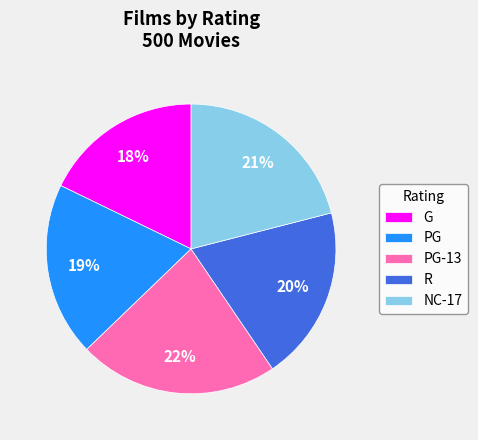

Is it true that NC-17 is 21% of the pie?

True